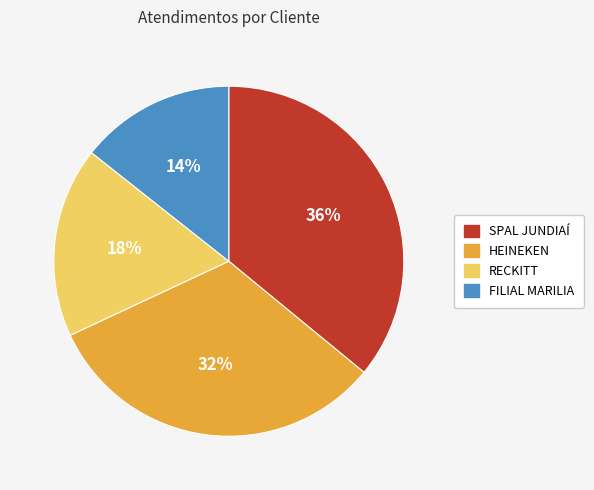

Between SPAL JUNDIAÍ and FILIAL MARILIA, which is larger?

SPAL JUNDIAÍ